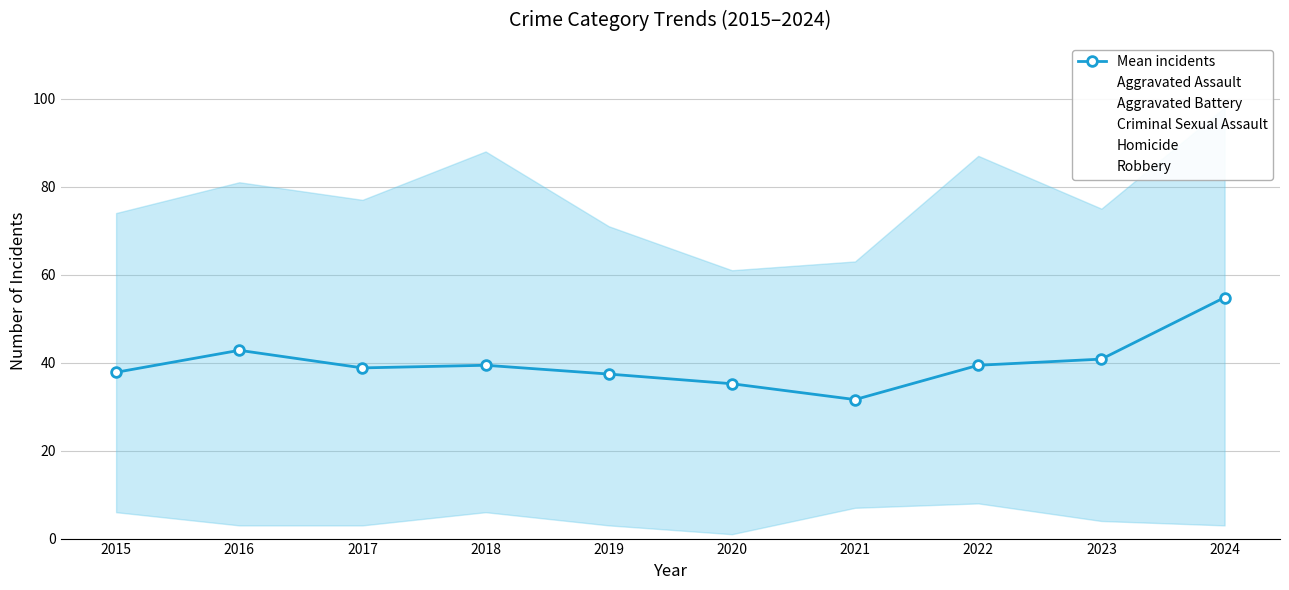

At which category is the sum across all series the highest?

2024